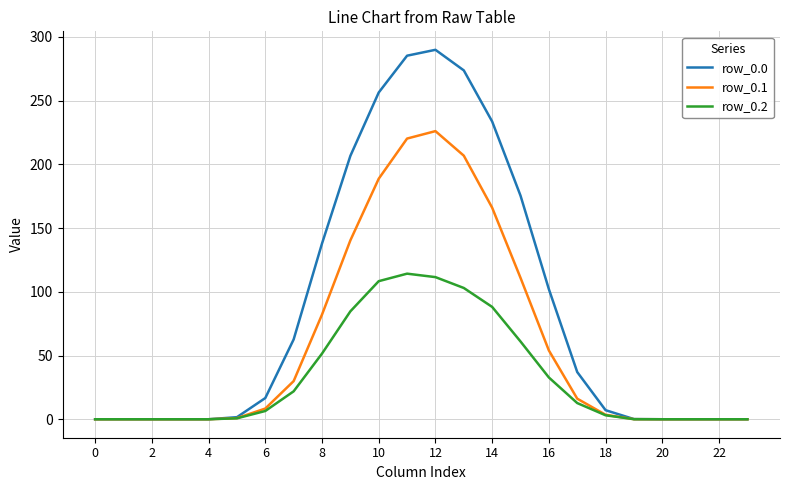

What is the maximum value shown in the chart?

289.8